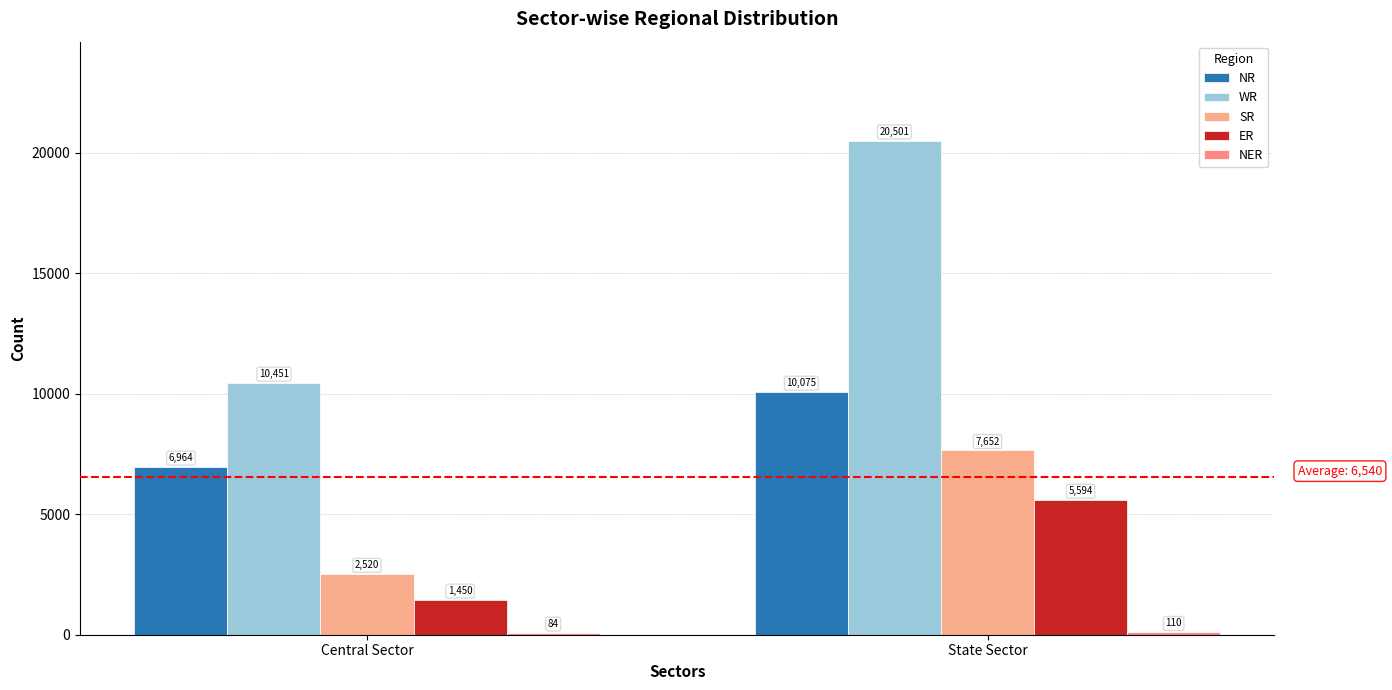

At Central Sector, list the series in order from smallest to largest.

NER, ER, SR, NR, WR